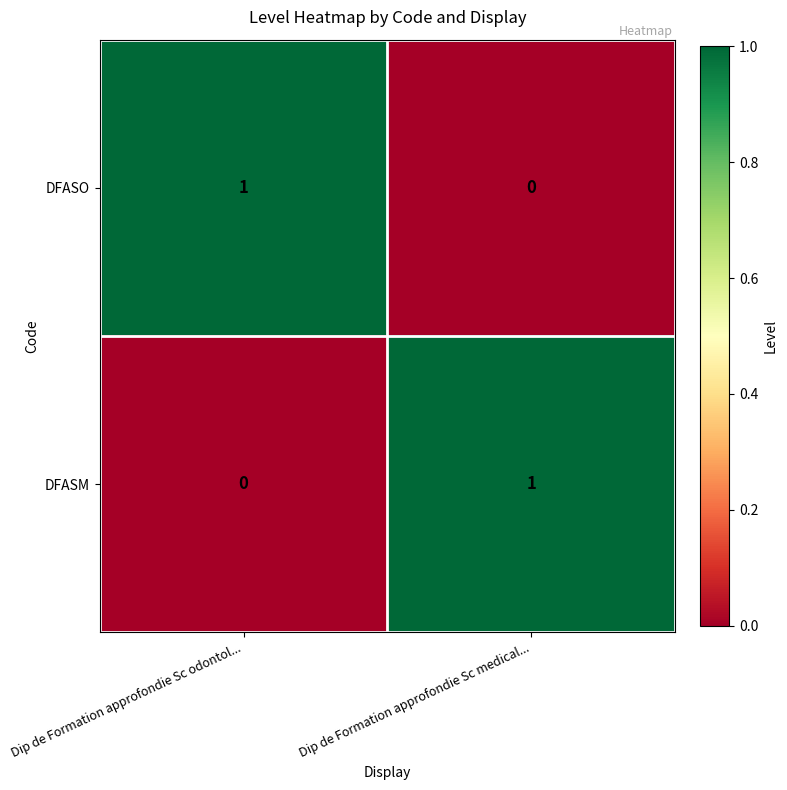

True or false: DFASO has a value of -1 at Dip de Formation approfondie Sc medical....

False